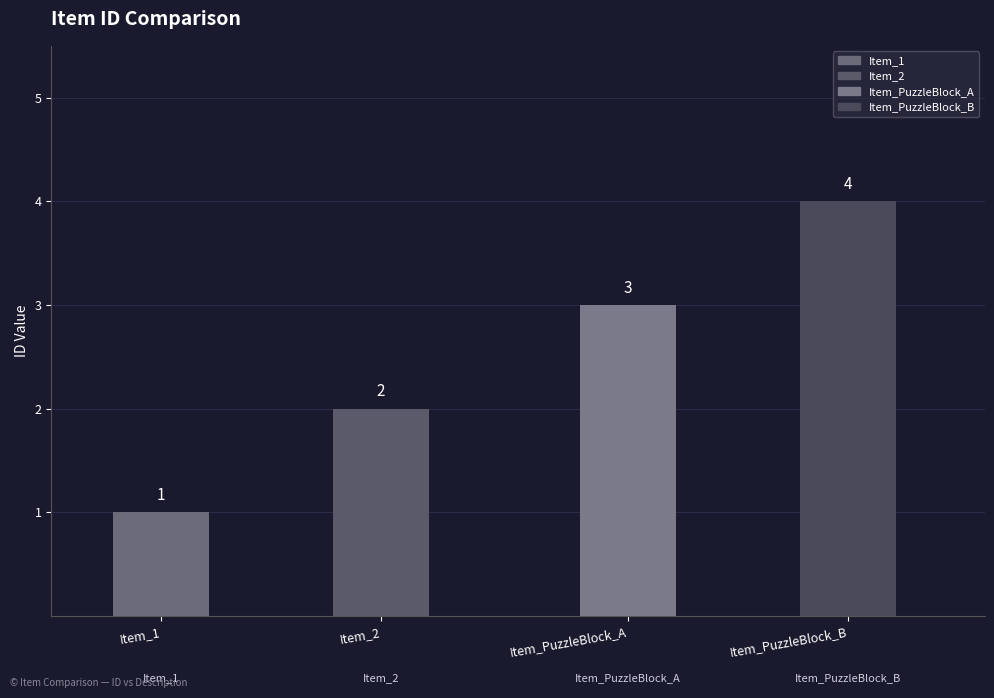

What position from the left is パズルブロッカだ。パズル用みたいです。(B)?

4